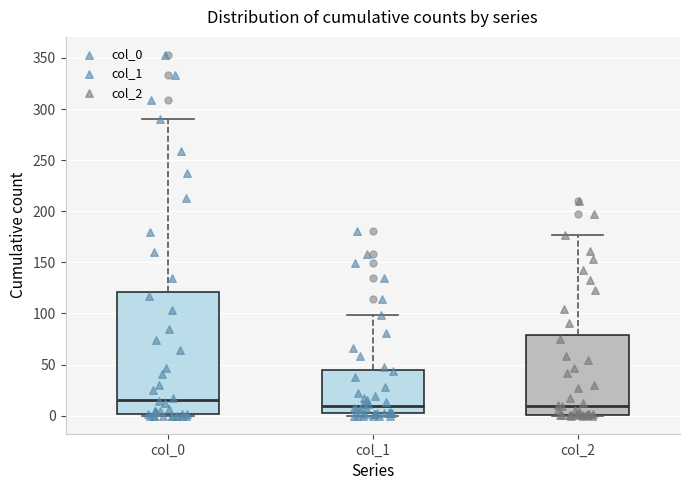

Where is the lower edge of the box for col_2 on the y-axis? The values are not printed on the chart, so give them approximately, as read against the axis.

0